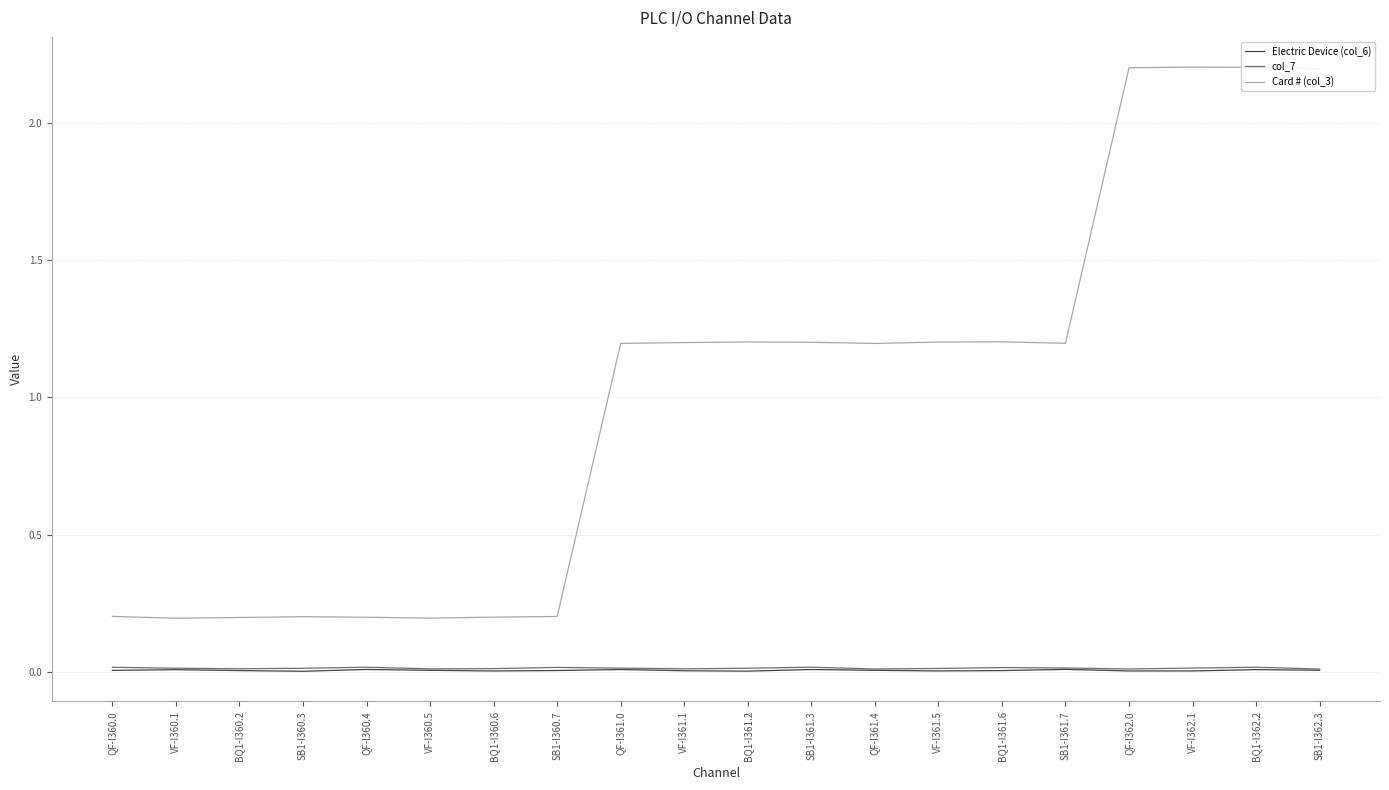

True or false: Electric Device (col_6) and Card # (col_3) intersect in this chart.

False